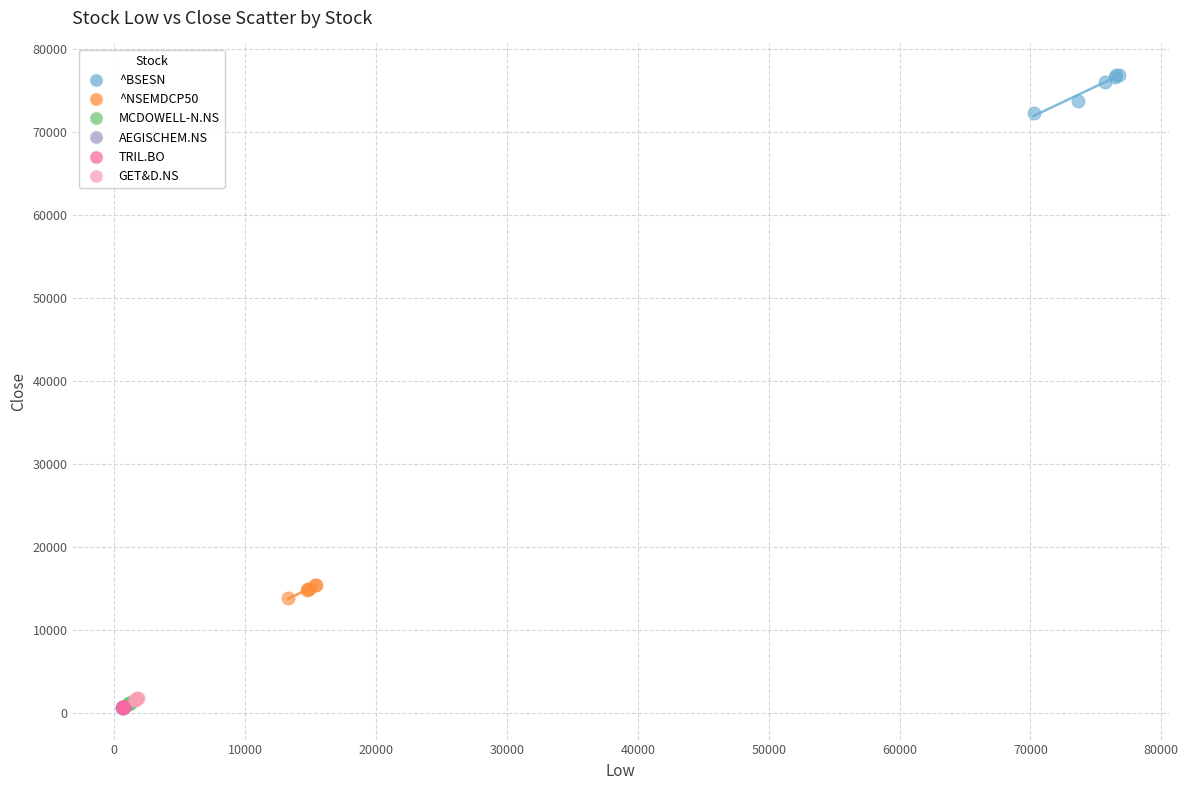

Which series contains the highest Y value?

^BSESN